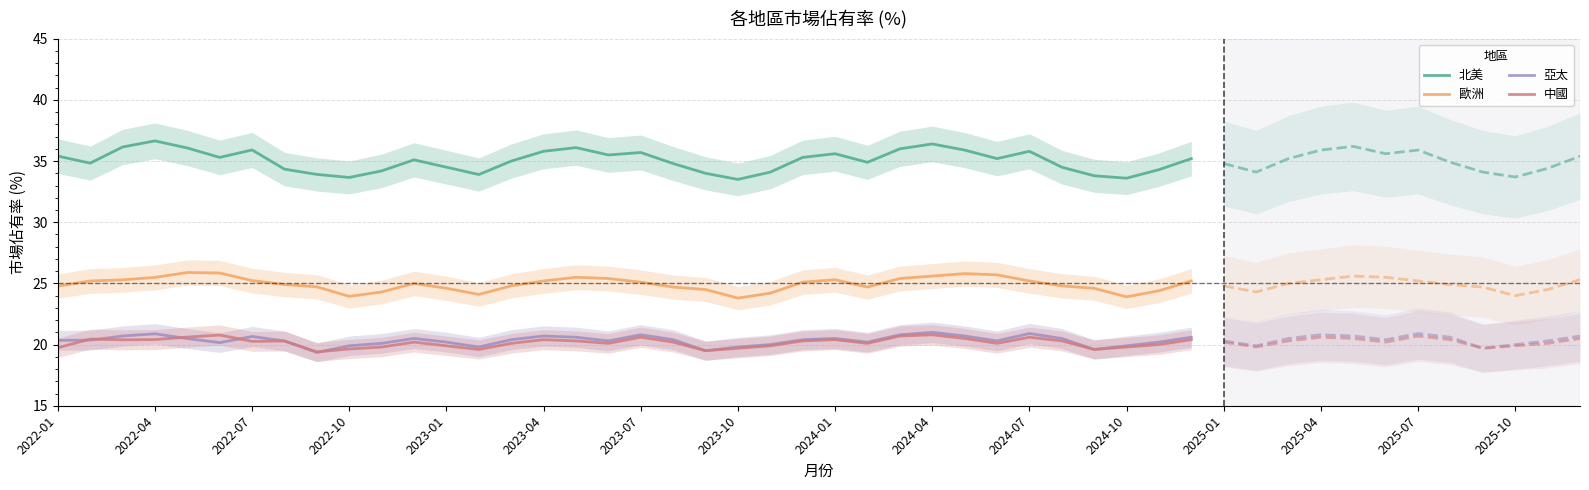

Where is the first local maximum for 北美?

2022-04